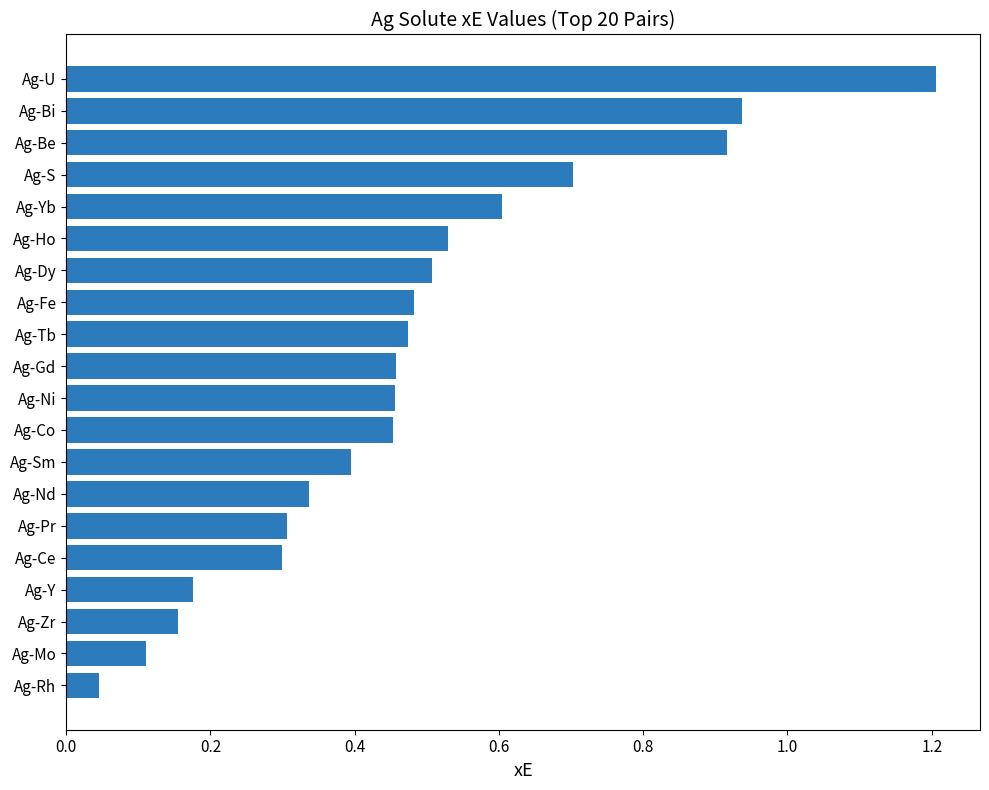

What is the maximum value shown in the chart?

1.2